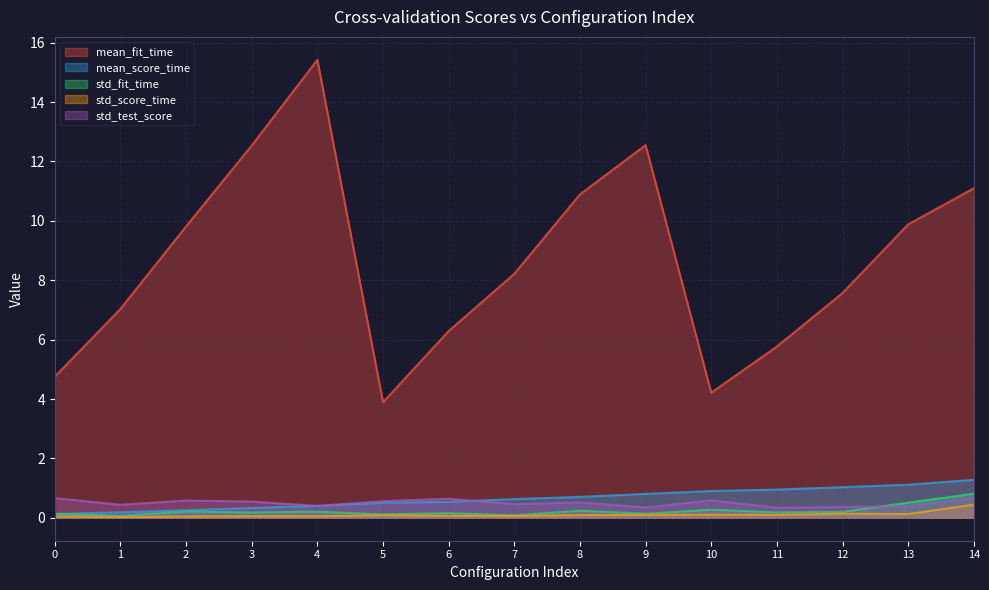

How many series are shown in this chart?

5